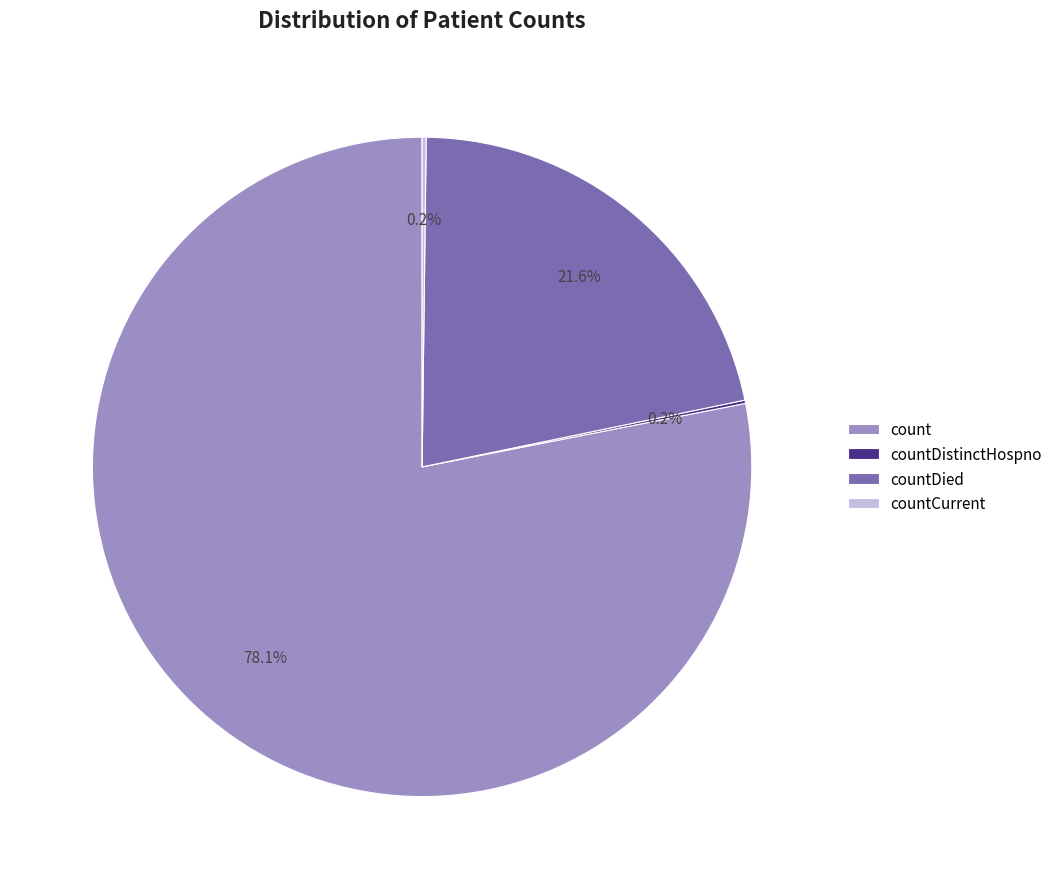

Do countDied and count together represent more than half of the pie?

Yes